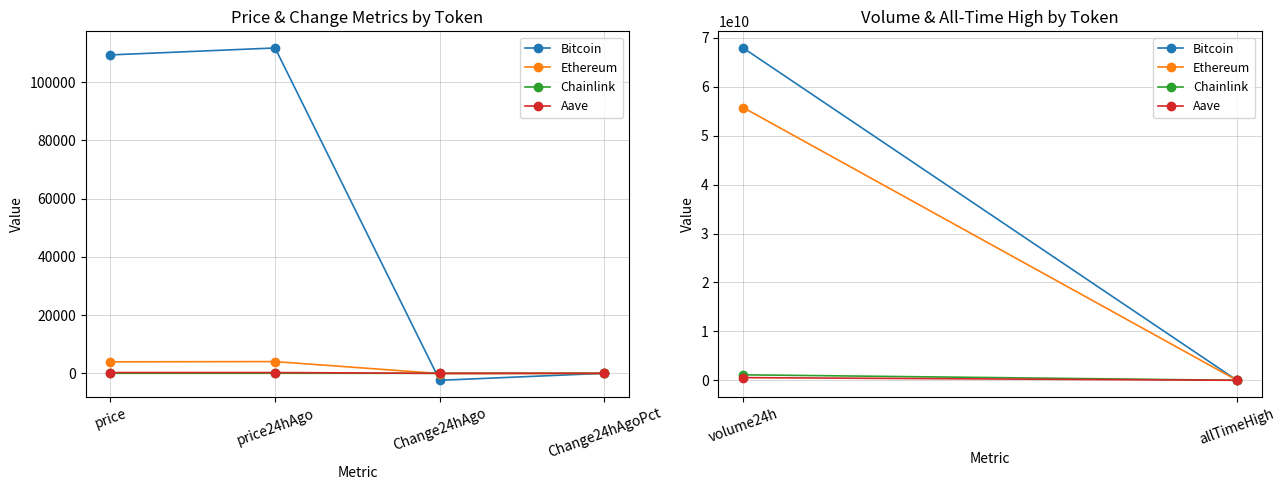

Which series has the largest range (max minus min)?

Bitcoin